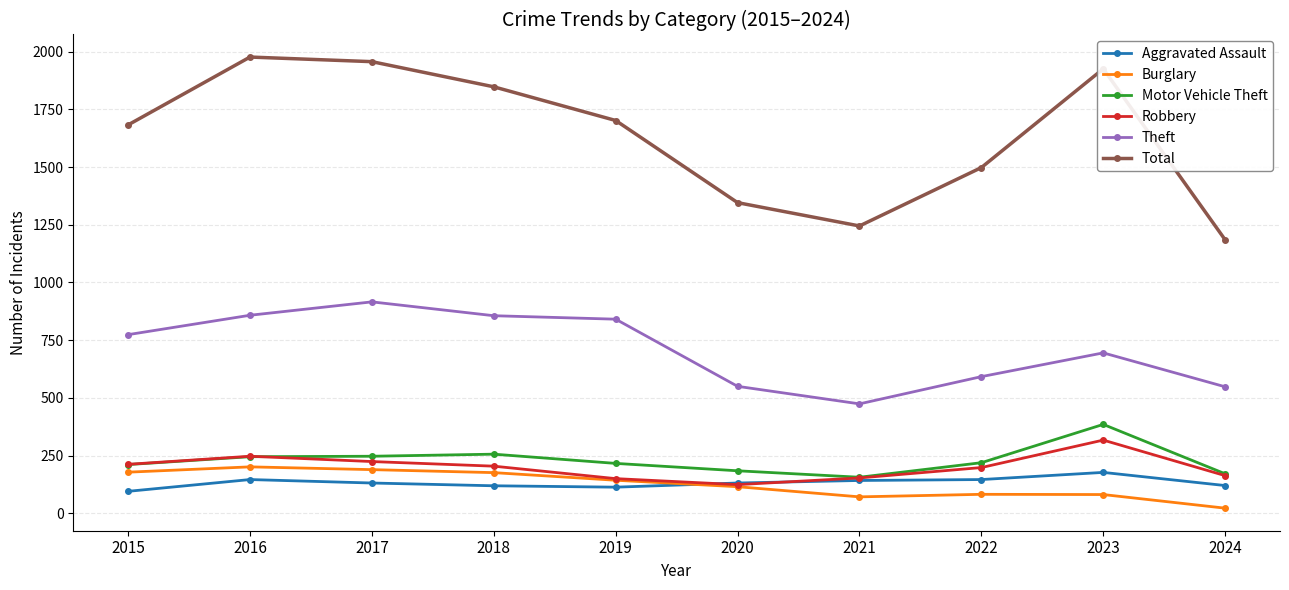

True or false: Robbery has more than 2 points higher than both neighbors.

False